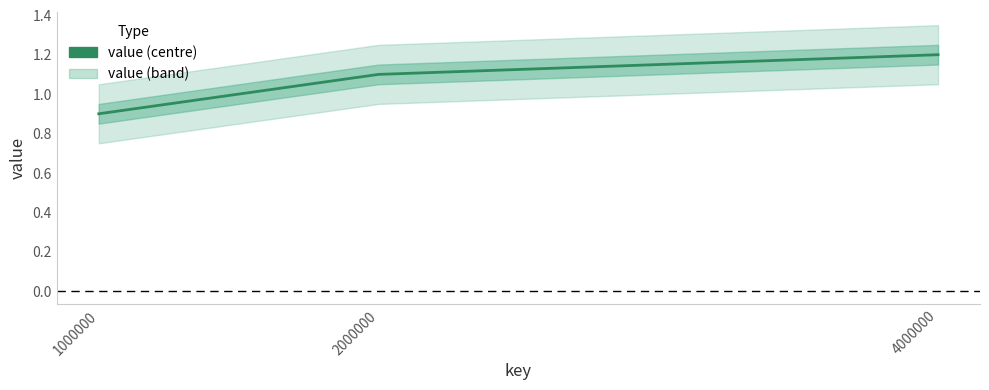

List the labels in order of value, smallest first.

1000000, 2000000, 4000000